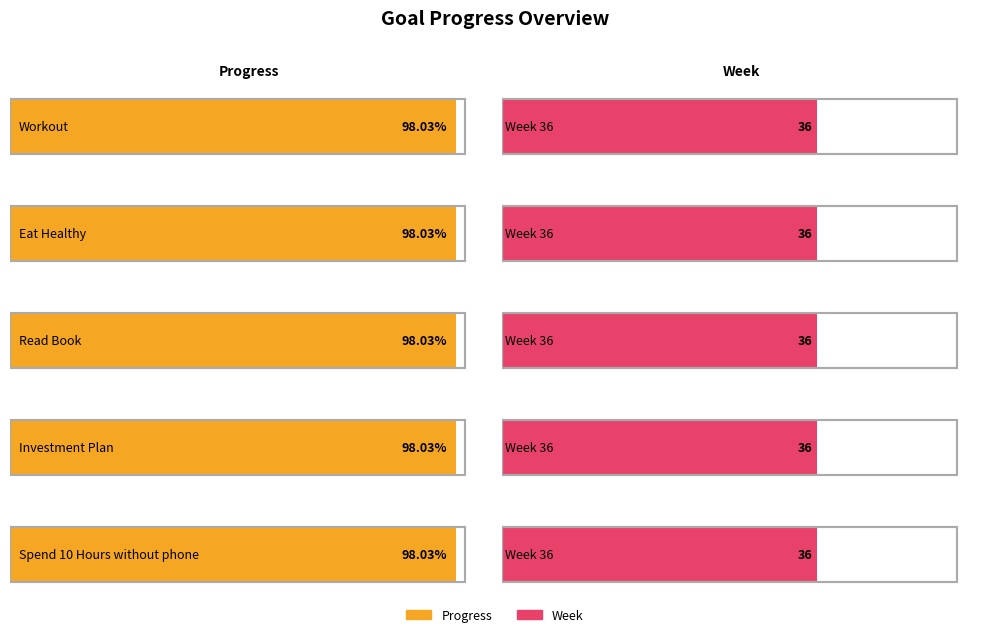

The value of Progress at Spend 10 Hours without phone is 1.0. True or false?

True